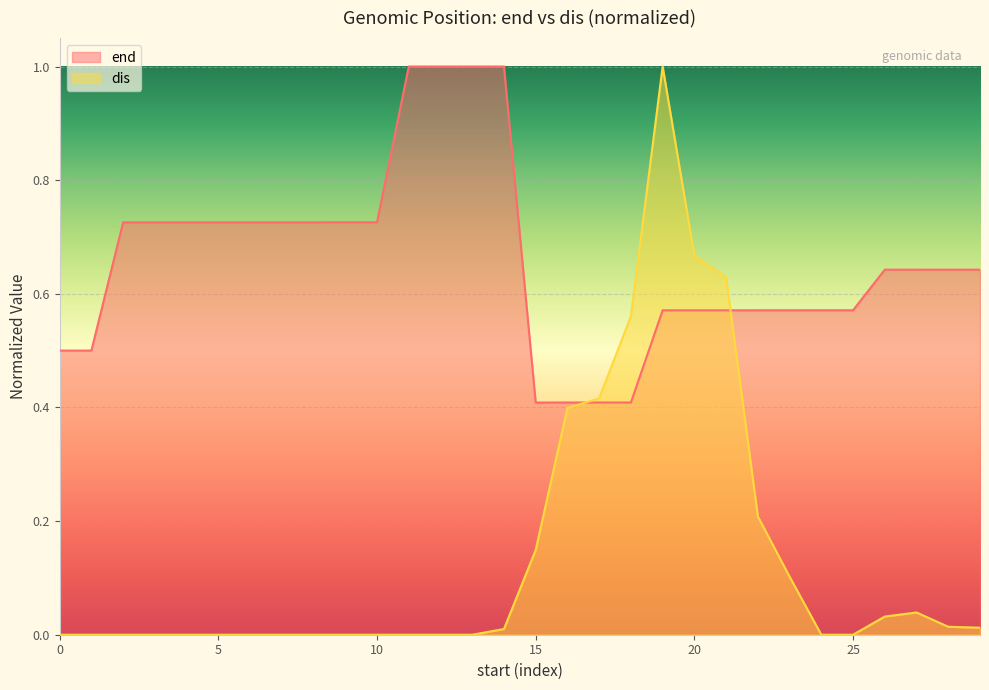

True or false: end and dis cross at least once.

True